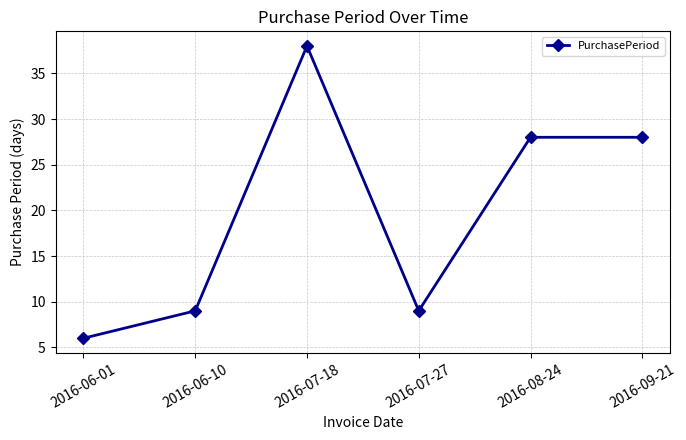

At which category does the data reach its first local peak?

2016-07-18